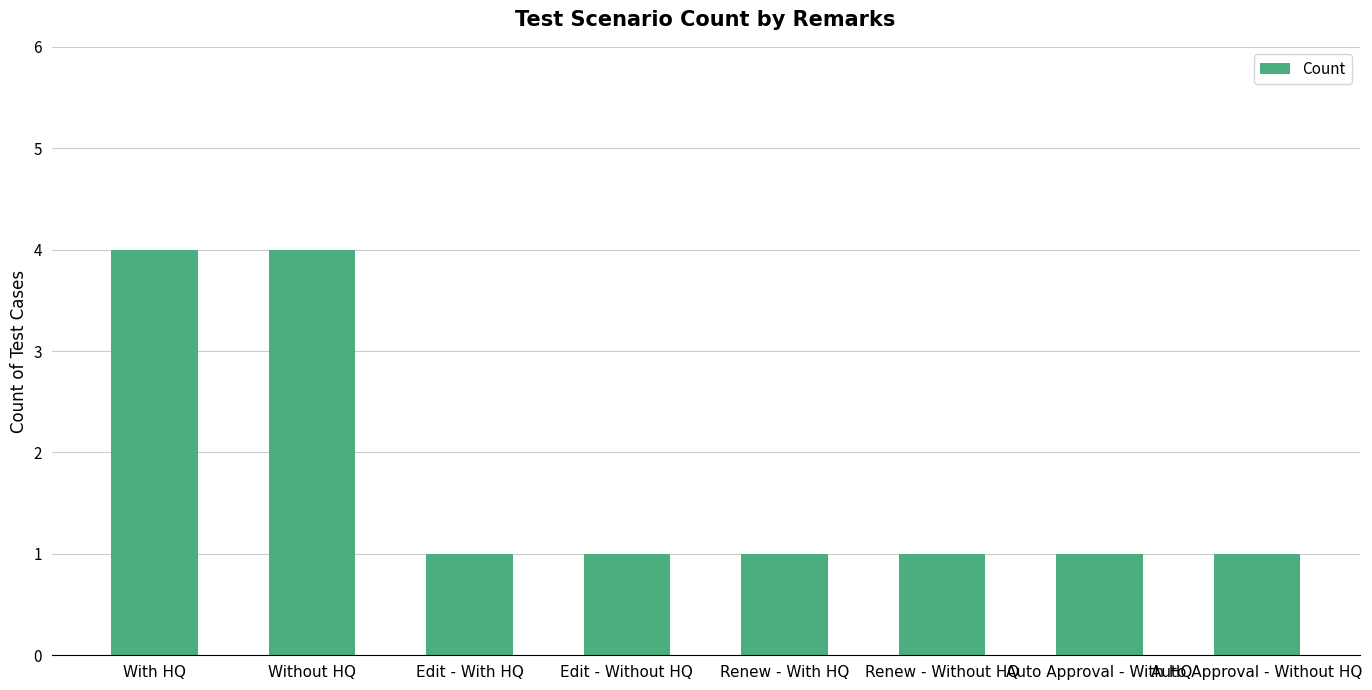

What is the ratio of the value at With HQ to the value at Renew - Without HQ?

4.0